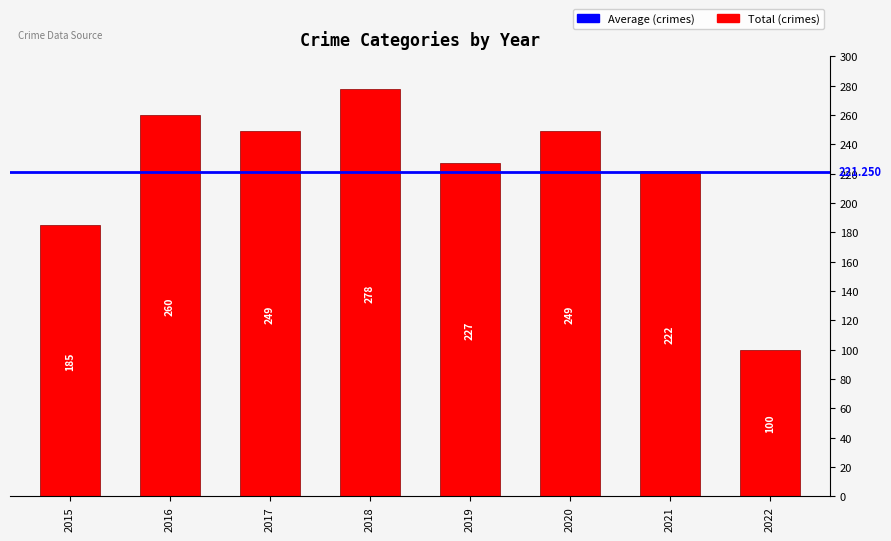

Which has a higher value, 2019 or 2016?

2016